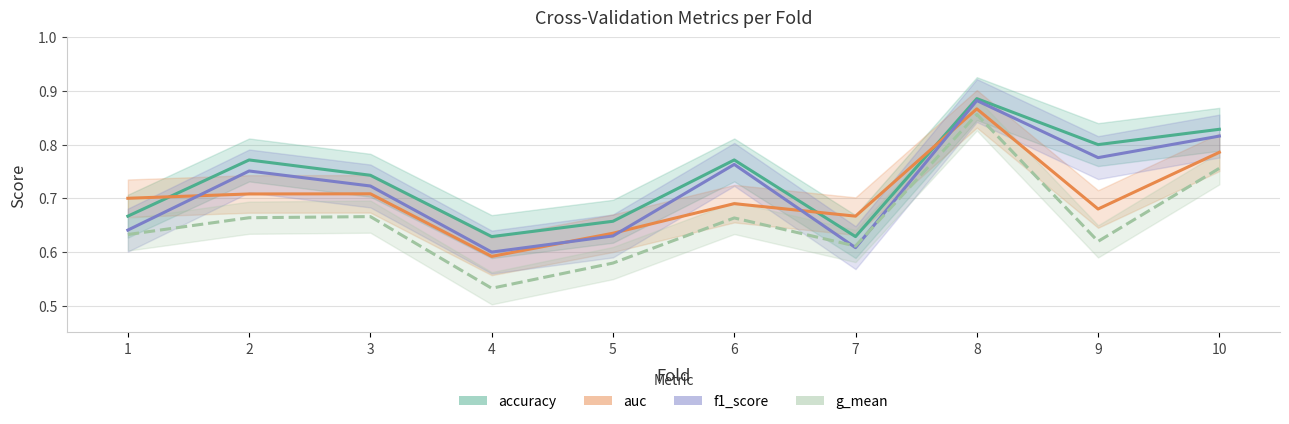

List the series in order of their overall mean, highest first.

accuracy, f1_score, auc, g_mean